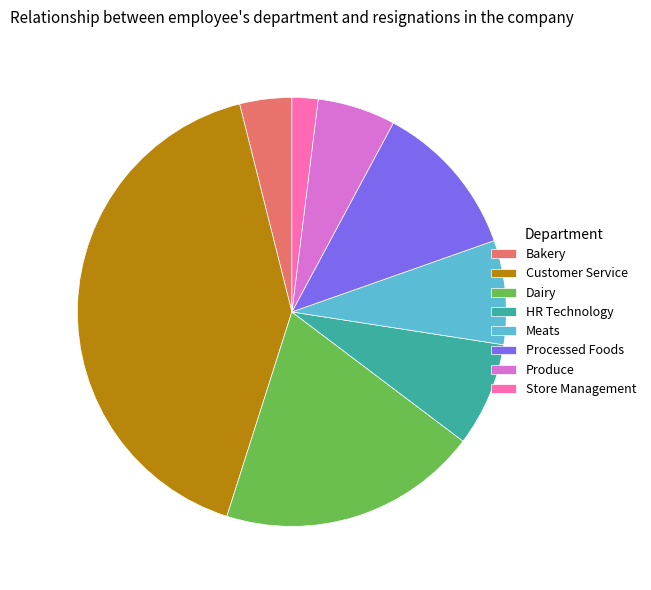

Which category has the biggest portion of the pie?

Customer Service